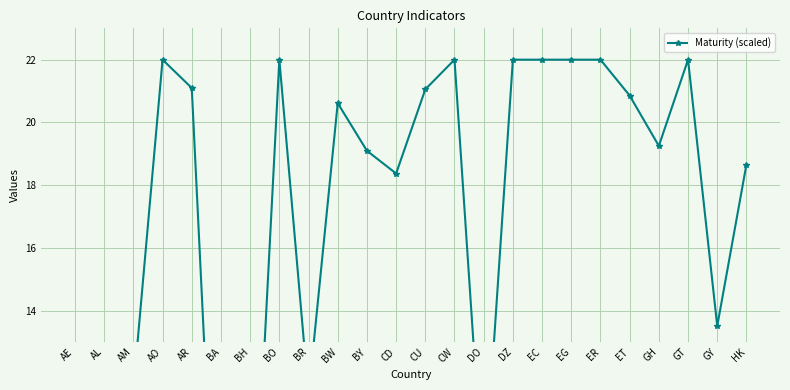

What position from the right is AL?

23